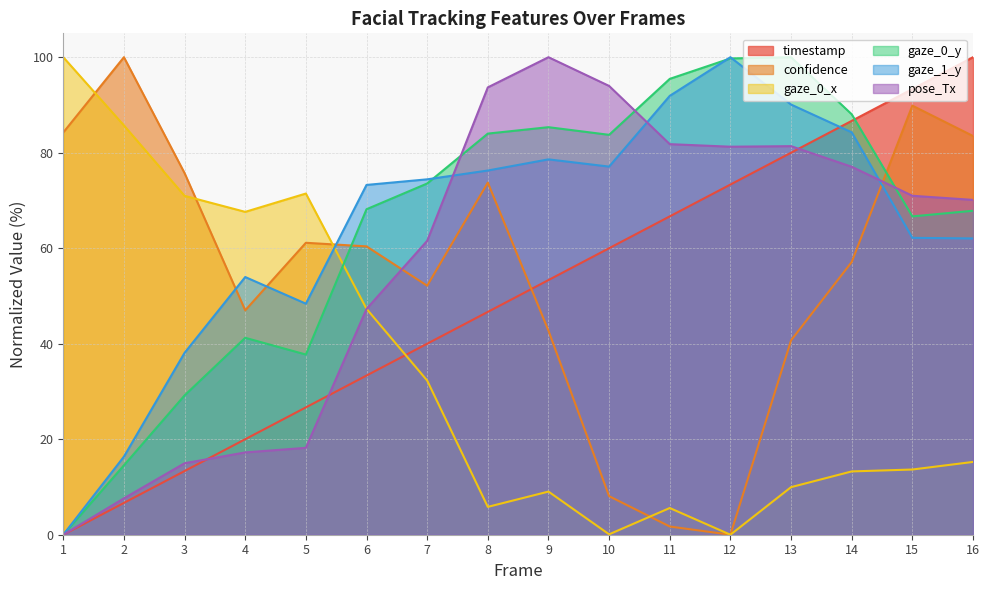

Where do pose_Tx and gaze_1_y first cross each other?

7 and 8